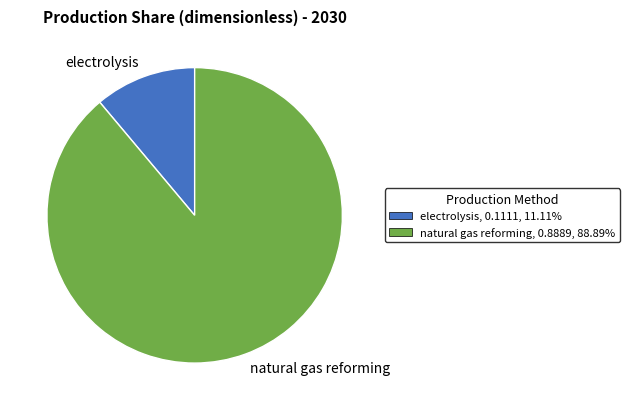

Combined, do natural gas reforming and electrolysis account for over 50%?

Yes